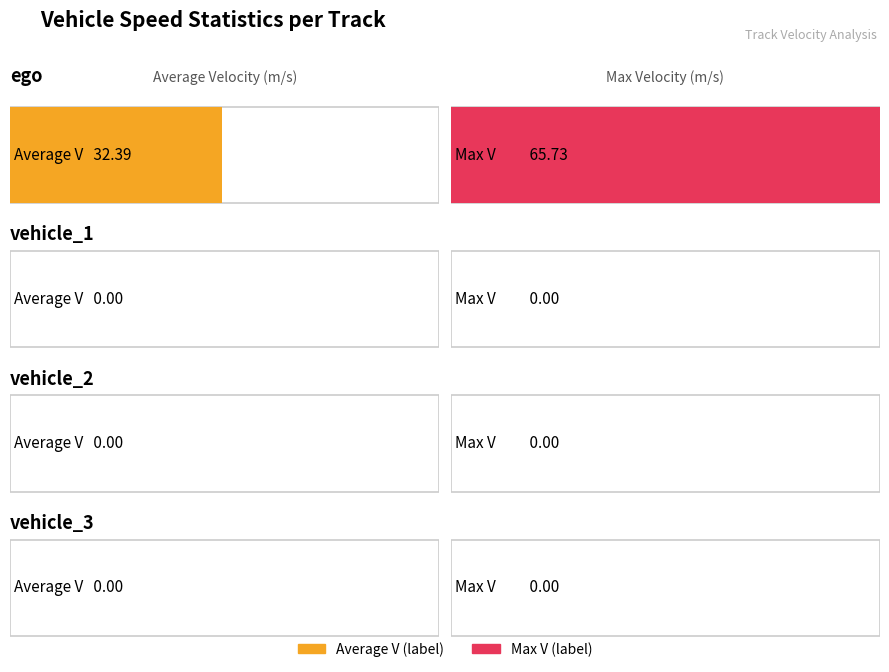

Is the value of Max V at vehicle_2 greater than the value of Average V at vehicle_1?

No